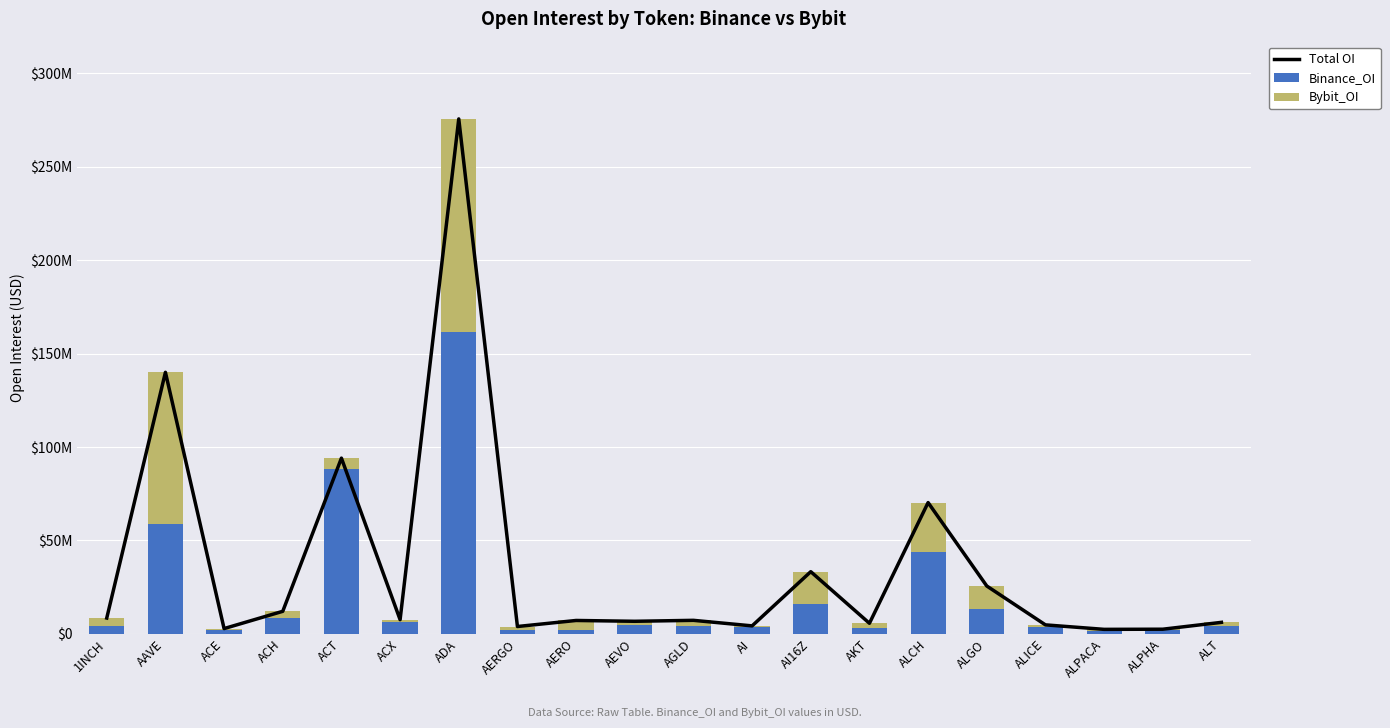

Rank the categories by Total OI value from highest to lowest.

ADA, AAVE, ACT, ALCH, AI16Z, ALGO, ACH, 1INCH, ACX, AGLD, AERO, AEVO, ALT, AKT, ALICE, AI, AERGO, ACE, ALPHA, ALPACA